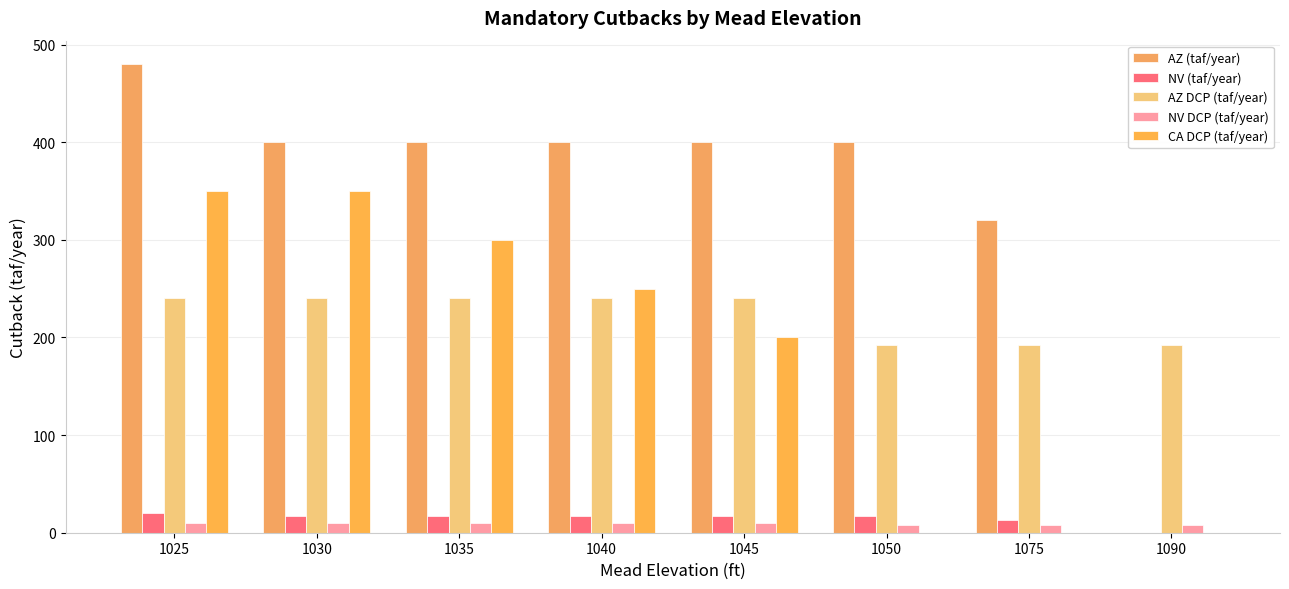

How many groups of bars are there?

8